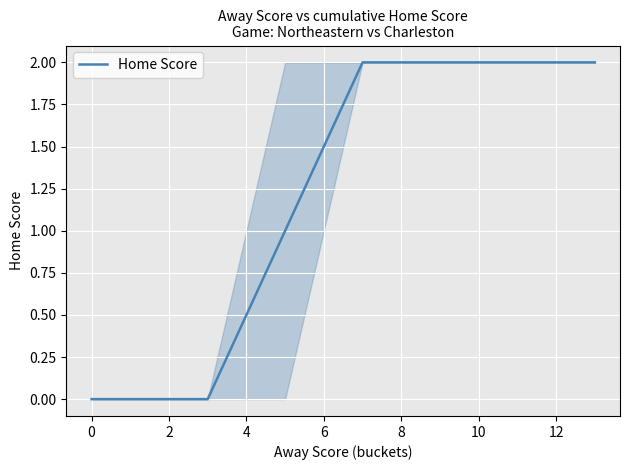

What is the sum of all values?

7